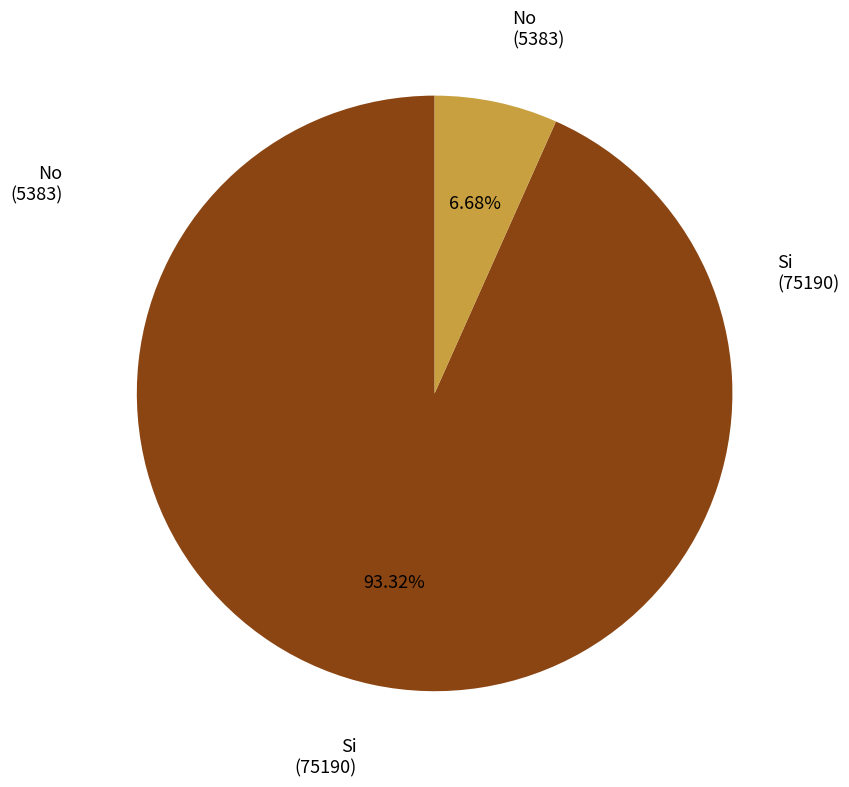

Rank the categories by value from lowest to highest.

No (5383), Si (75190)